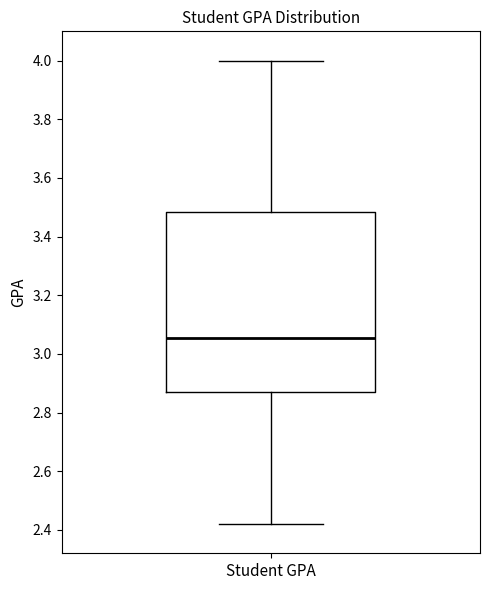

Transcribe this box plot: give where the median line is, the range the box spans, and where the two whiskers end, as read against the y-axis. The values are not printed on the chart, so give them approximately, as read against the axis.

median 3.06, box 2.88 to 3.48, whiskers 2.42 to 4.00